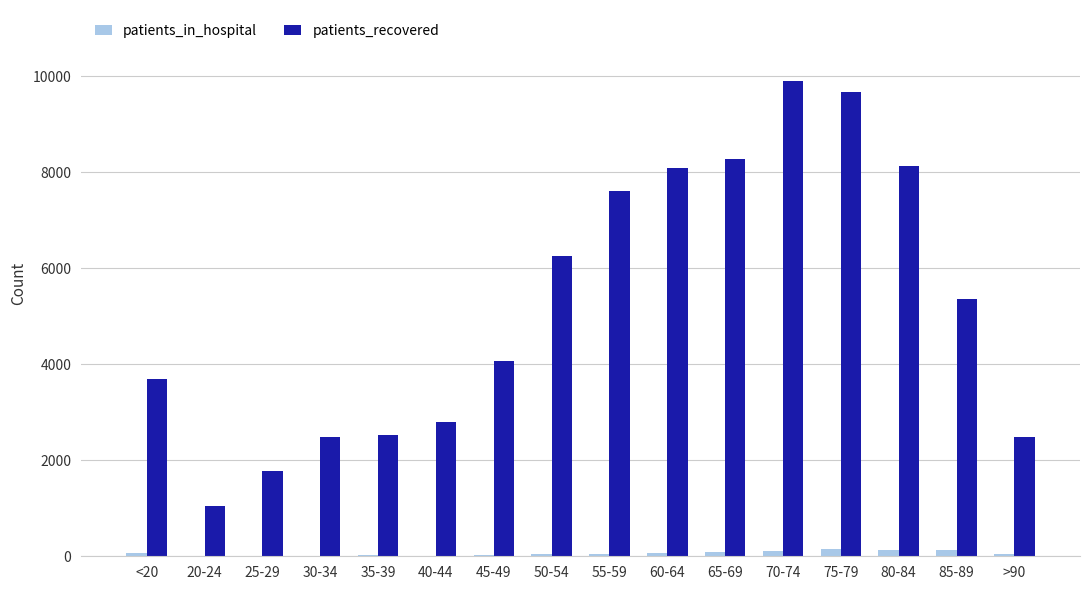

How many groups of bars are there?

16